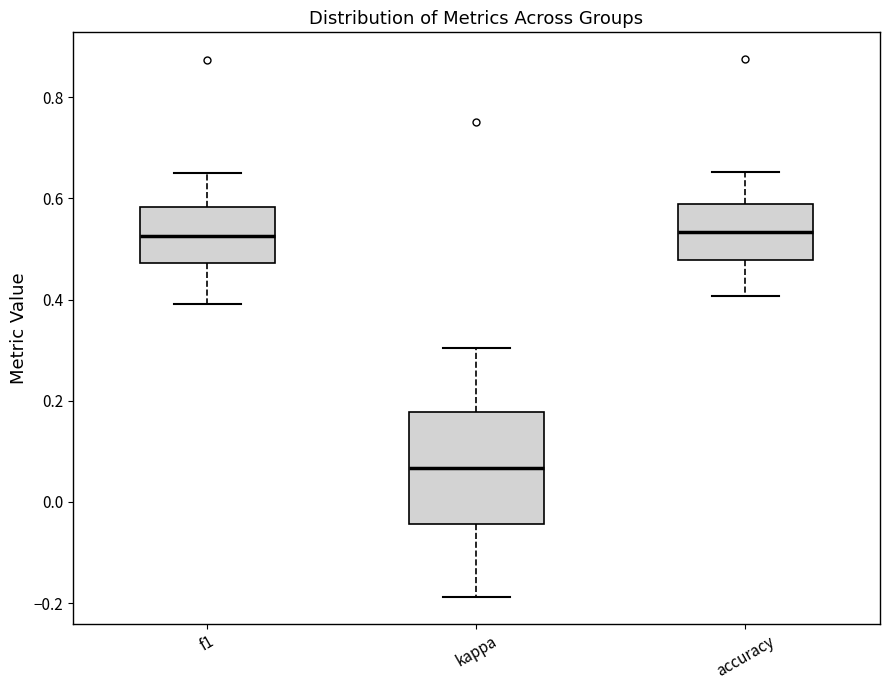

Reading left to right, transcribe this box plot: for each box, give where its median line is, the range the box spans, and where its two whiskers end, as read against the y-axis. The values are not printed on the chart, so give them approximately, as read against the axis.

f1: median 0.52, box 0.48 to 0.58, whiskers 0.40 to 0.64
kappa: median 0.06, box -0.04 to 0.18, whiskers -0.18 to 0.30
accuracy: median 0.54, box 0.48 to 0.58, whiskers 0.40 to 0.66